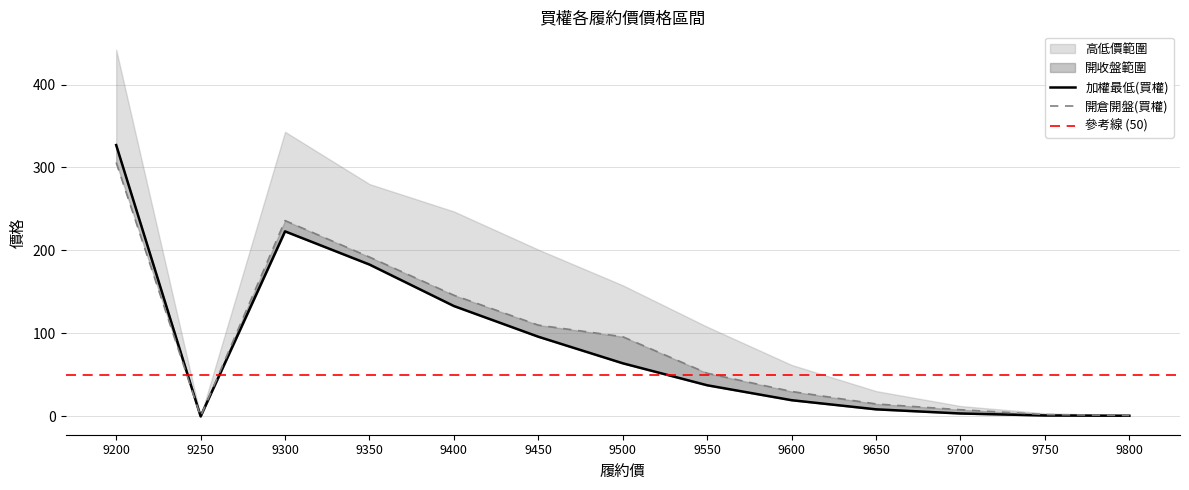

Reading right to left, extract all data points from this chart.

加權最低(買權): 9800=0.8	9750=1.1	9700=3.5	9650=8.5	9600=19.5	9550=37.5	9500=64.0	9450=96.0	9400=133.0	9350=183.0	9300=223.0	9250=0.0	9200=327.0
加權最高(買權): 9800=0.8	9750=1.1	9700=3.5	9650=8.5	9600=19.5	9550=37.5	9500=64.0	9450=96.0	9400=133.0	9350=183.0	9300=223.0	9250=0.0	9200=327.0
最高價(買權): 9800=1.3	9750=3.7	9700=12.5	9650=30.5	9600=62.0	9550=108.0	9500=158.0	9450=201.0	9400=247.0	9350=280.0	9300=343.0	9250=0.0	9200=442.0
開倉收盤(買權): 9800=0.8	9750=1.1	9700=3.5	9650=8.5	9600=19.5	9550=37.5	9500=64.0	9450=96.0	9400=133.0	9350=183.0	9300=223.0	9250=0.0	9200=327.0
開倉開盤(買權): 9800=1.1	9750=2.2	9700=8.0	9650=15.0	9600=30.0	9550=52.0	9500=96.0	9450=110.0	9400=146.0	9350=192.0	9300=236.0	9250=0.0	9200=306.0